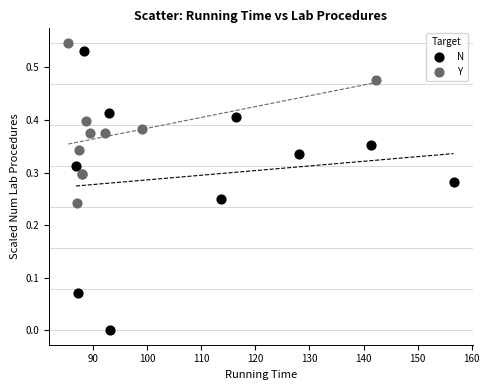

Which series has the largest Y range (max minus min)?

N